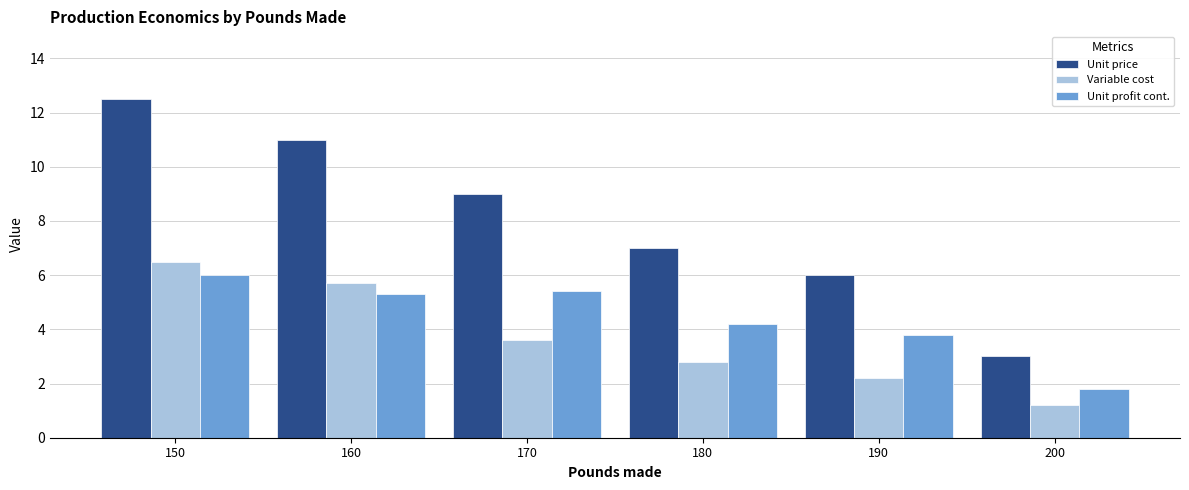

What is the value of the Variable cost bar at the 6th from the left?

1.2